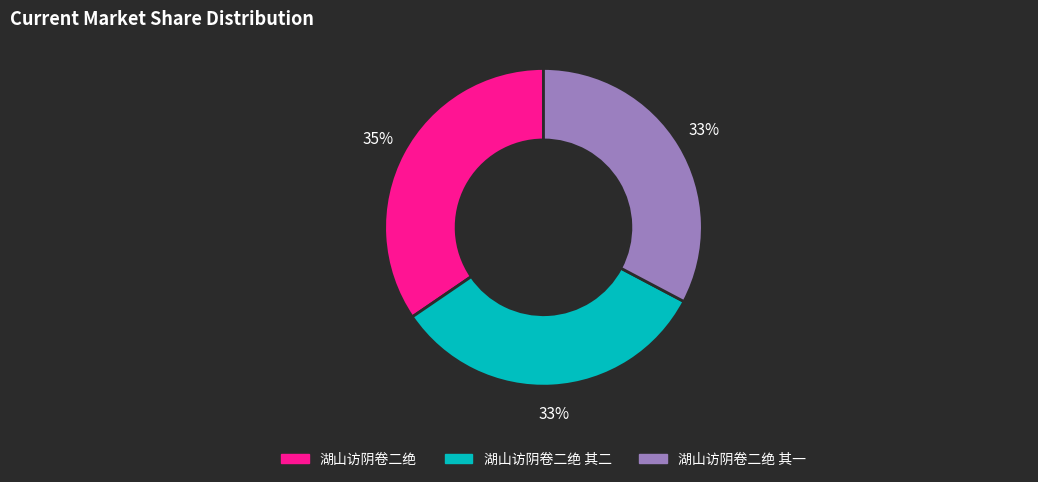

Is there any slice that represents more than half of the pie?

No